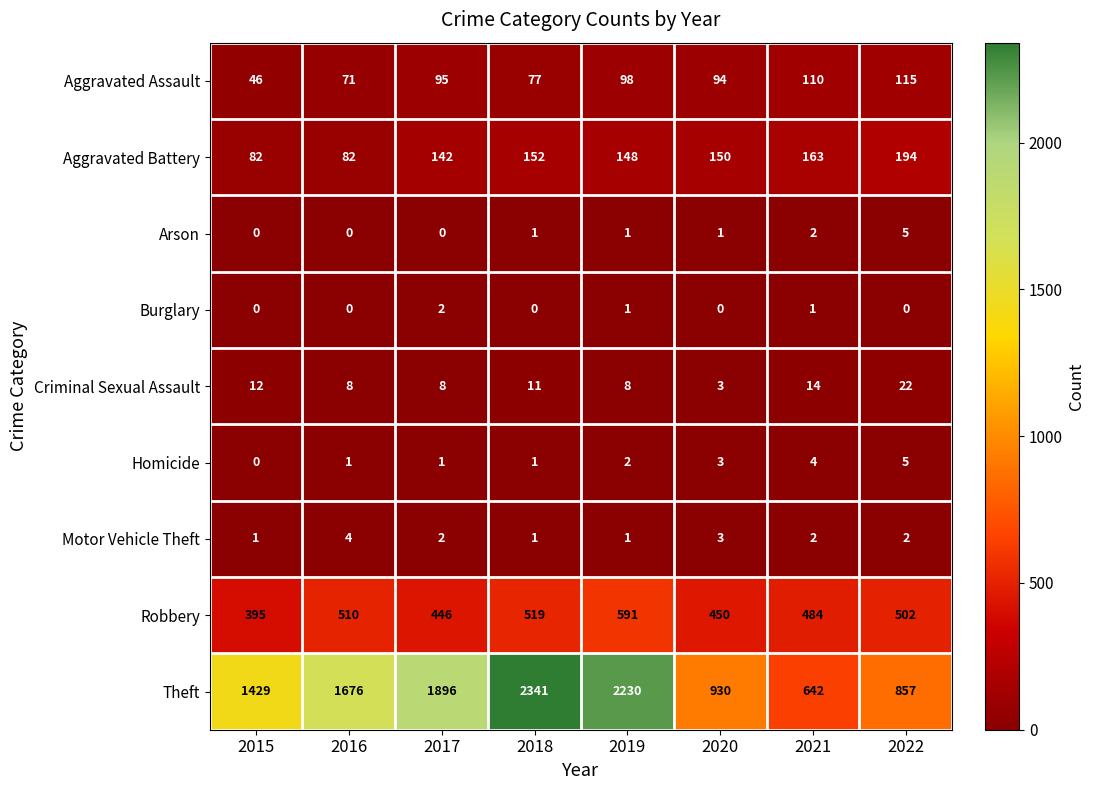

How many Motor Vehicle Theft values are between 1 and 3?

7